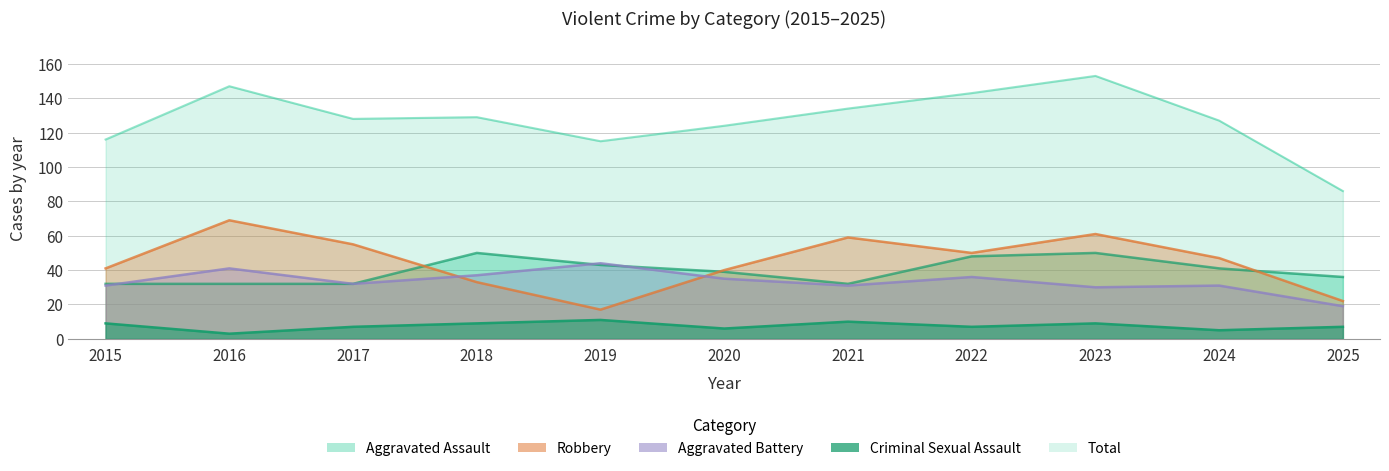

Is the value of Total at 2021 greater than the value of Criminal Sexual Assault at 2024?

Yes